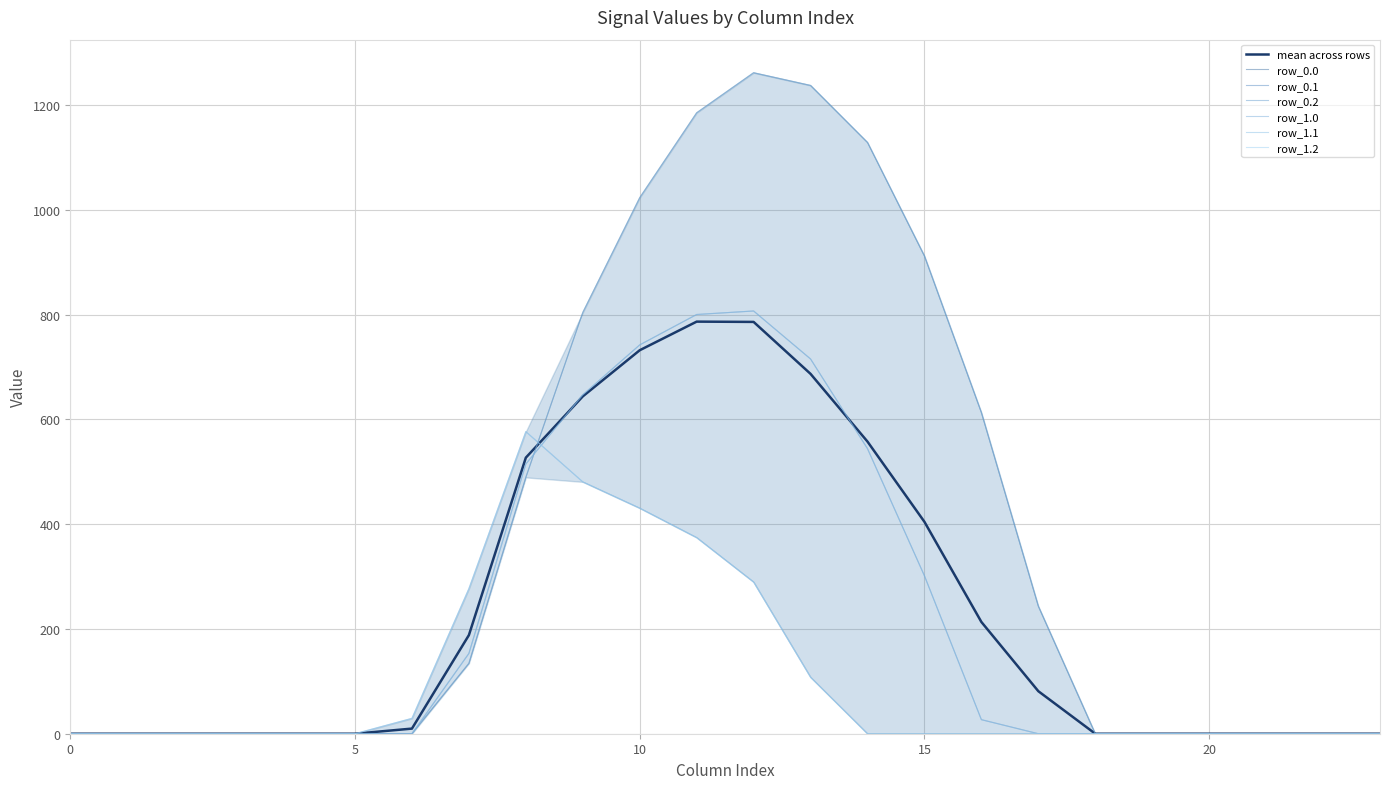

Is the value of row_0.1 at 16 greater than the value of row_1.1 at 11?

No